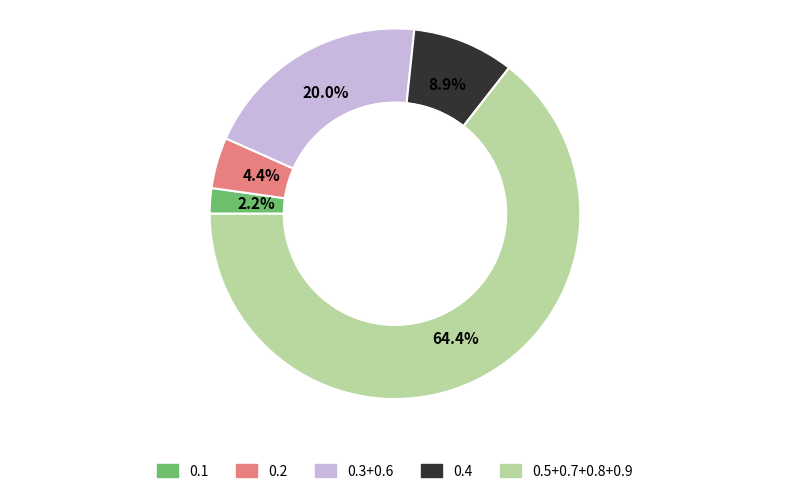

Does any single category account for the majority?

Yes